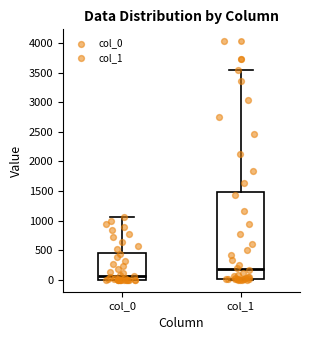

Comparing the boxes themselves (not the whiskers), which one is the tallest?

col_1